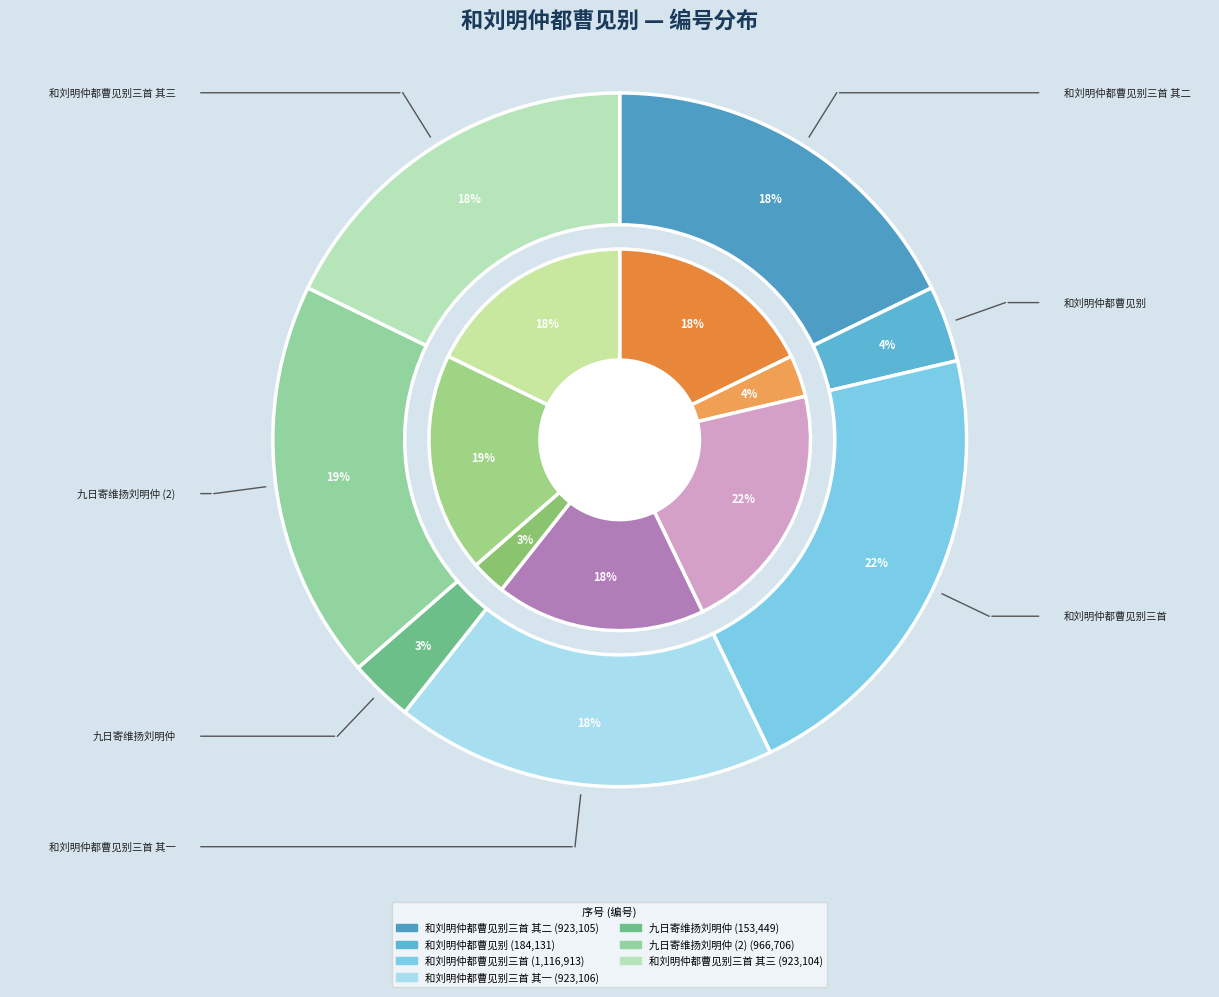

To the nearest percent, what portion does 和刘明仲都曹见别 represent?

4%